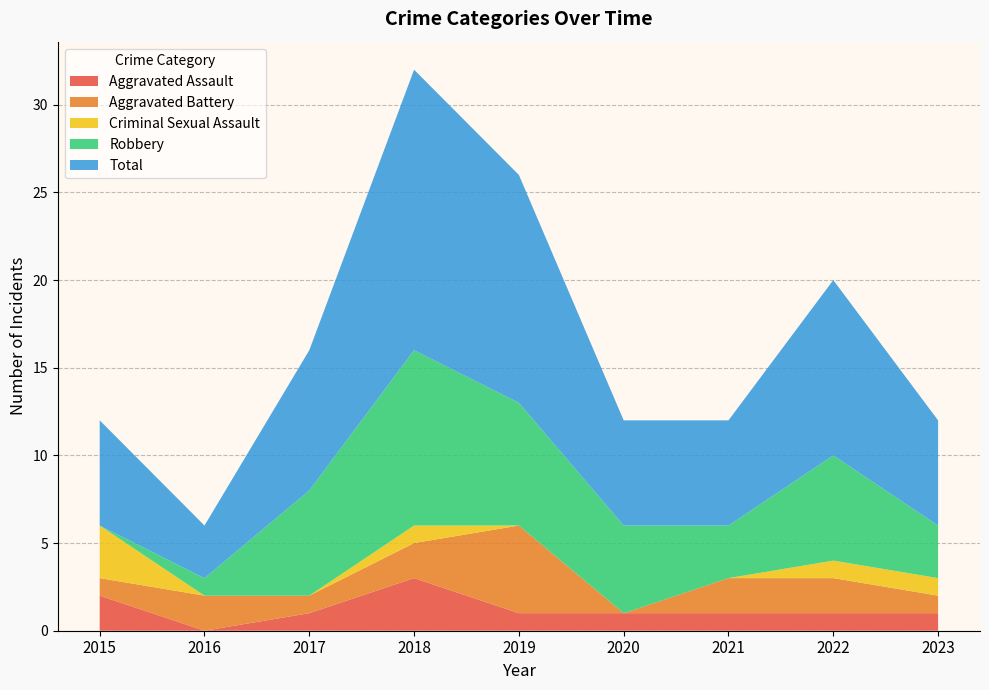

Reading left to right, what are all the values shown in this chart?

Aggravated Assault: 2	0	1	3	1	1	1	1	1
Aggravated Battery: 1	2	1	2	5	0	2	2	1
Criminal Sexual Assault: 3	0	0	1	0	0	0	1	1
Robbery: 0	1	6	10	7	5	3	6	3
Total: 6	3	8	16	13	6	6	10	6